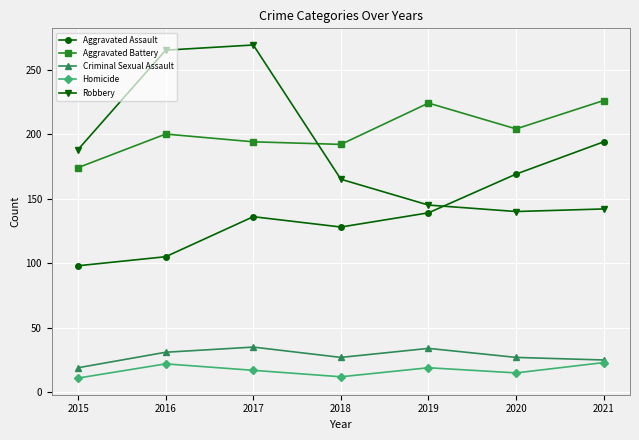

Which series has the largest total across all categories?

Aggravated Battery